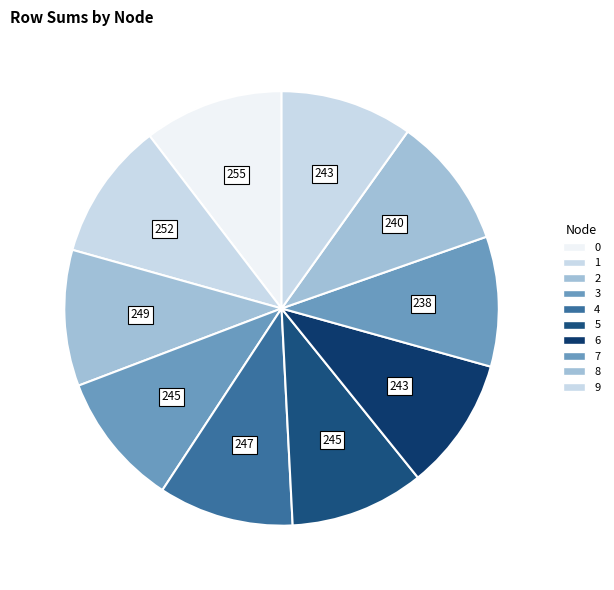

How many segments does this pie chart have?

10